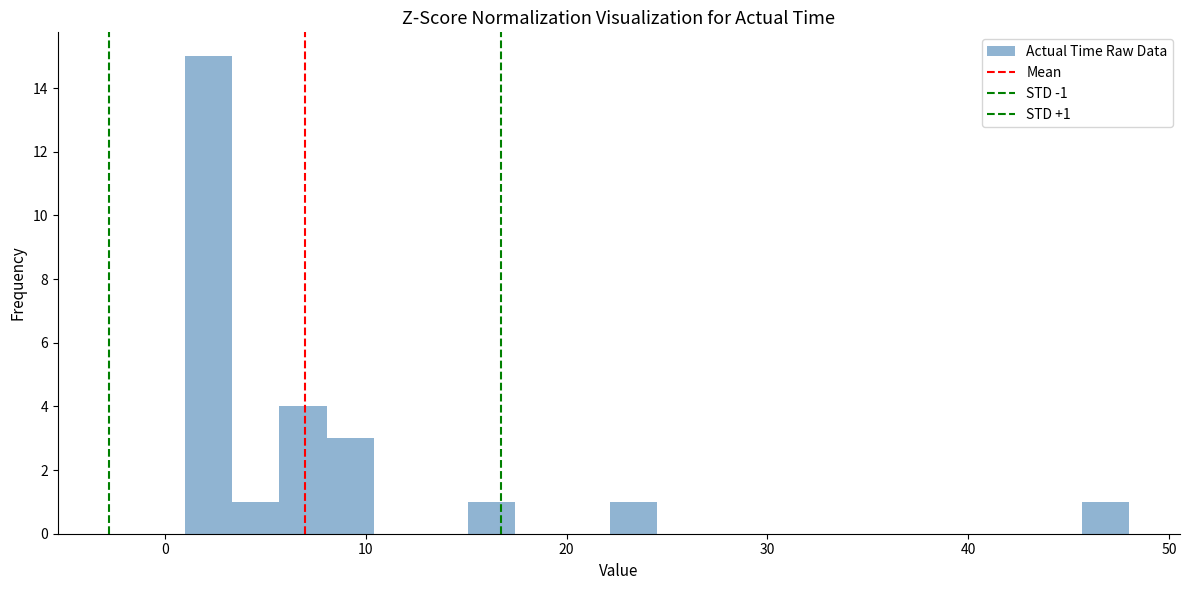

Around what value on the x-axis is the tallest bar? Give the approximate position of its centre, as read against the axis.

2